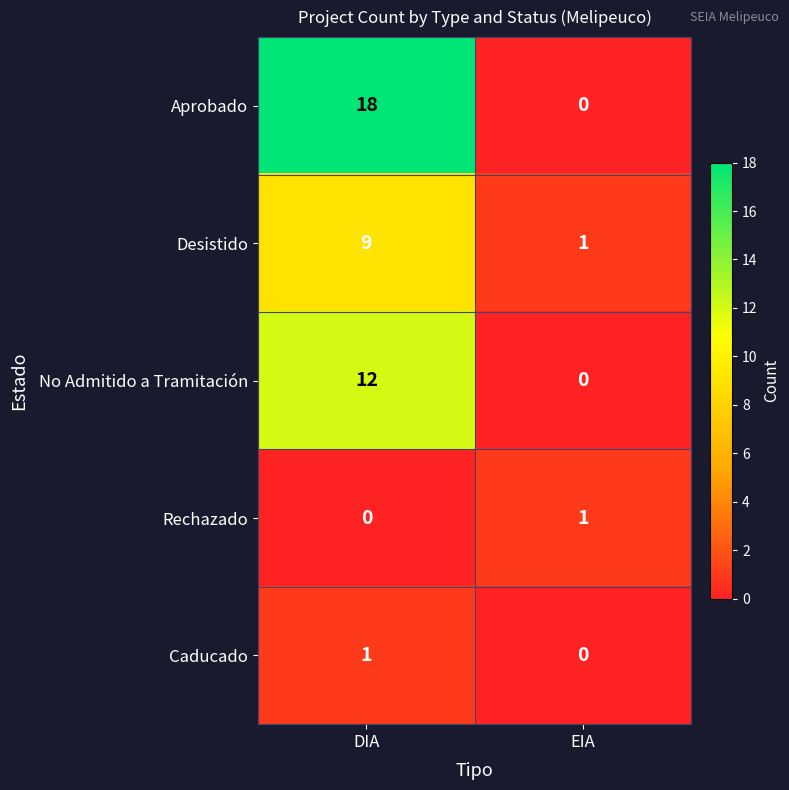

What is the total value across all series at DIA?

40